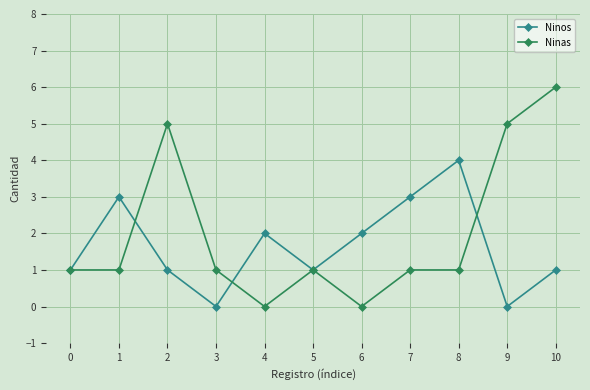

How many interior local peaks does the Ninos series have?

3